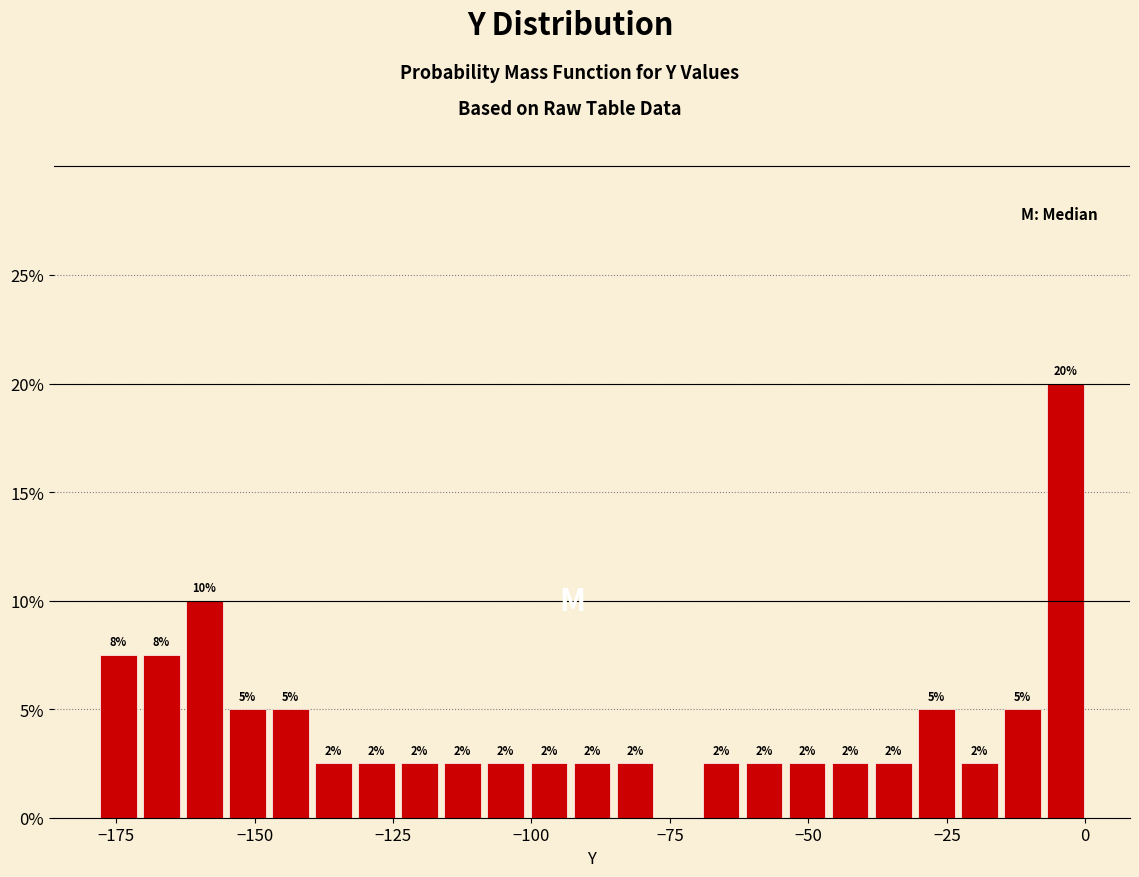

Read against the x-axis, roughly where is the centre of the tallest bar?

-5